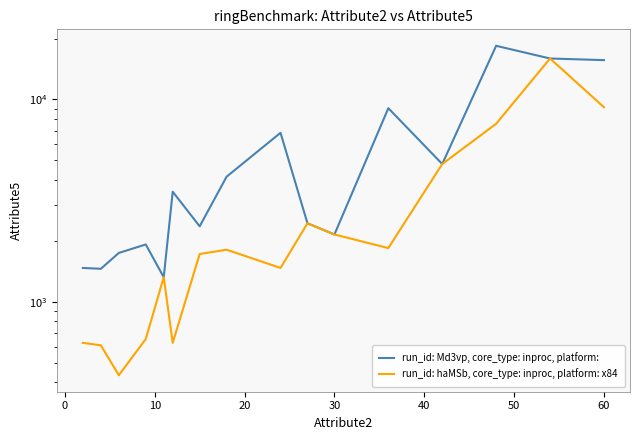

What is the smallest value displayed?

433